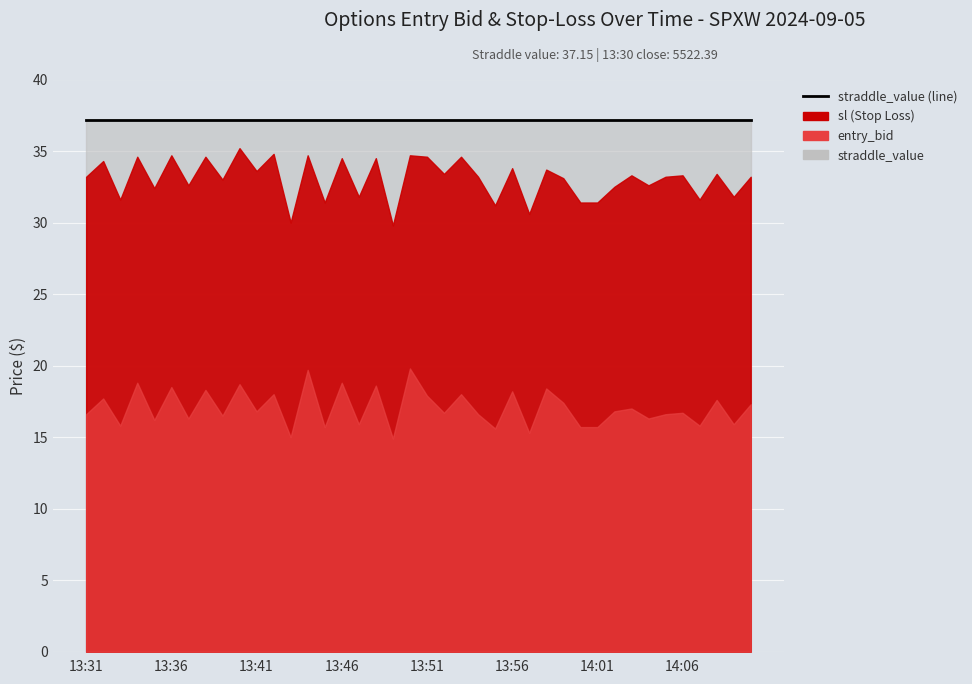

The entry_bid series shows 16.7 at 13:52. True or false?

True